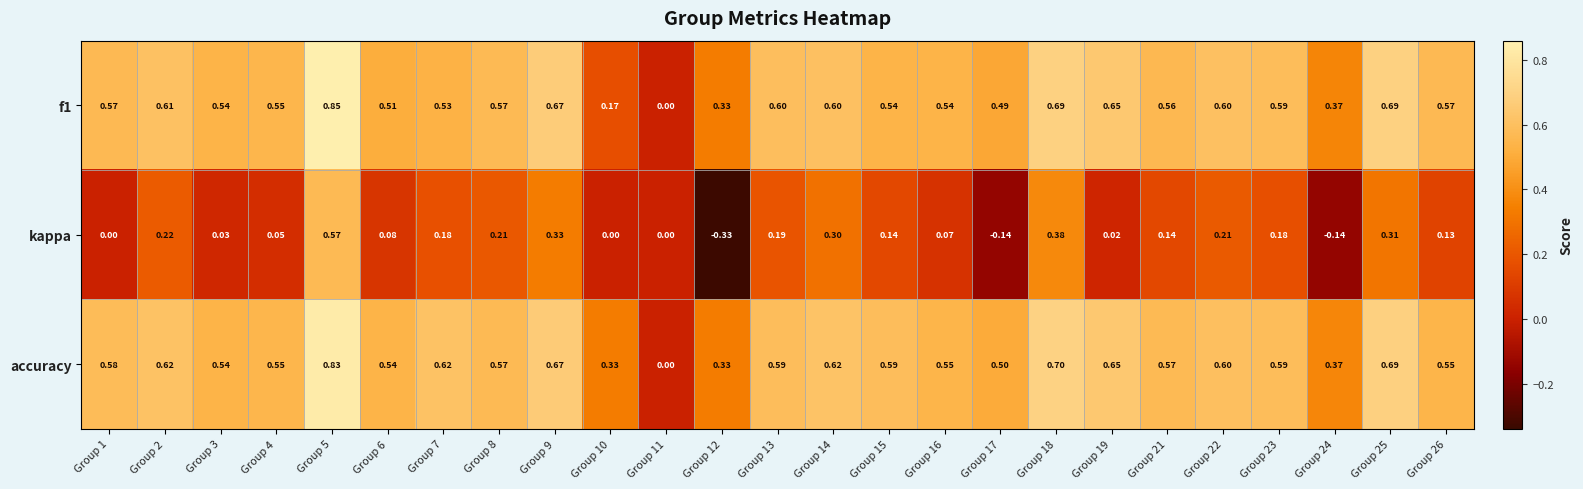

Is the value of kappa at Group 6 greater than the value of accuracy at Group 9?

No